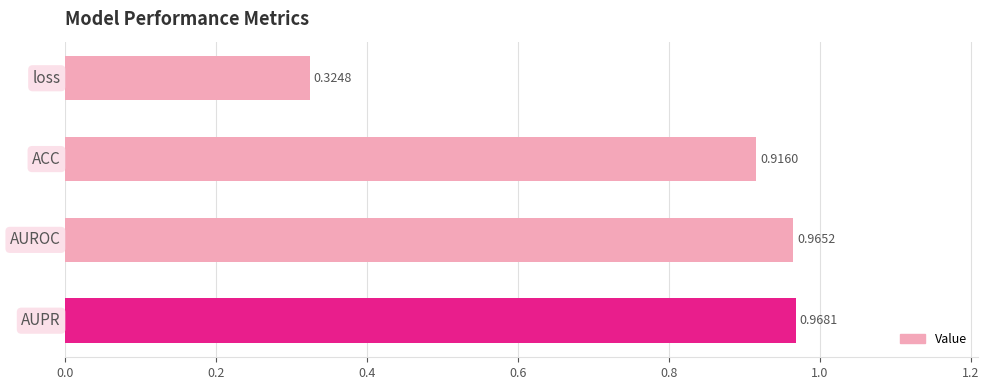

What is the difference between the maximum and minimum values?

0.6